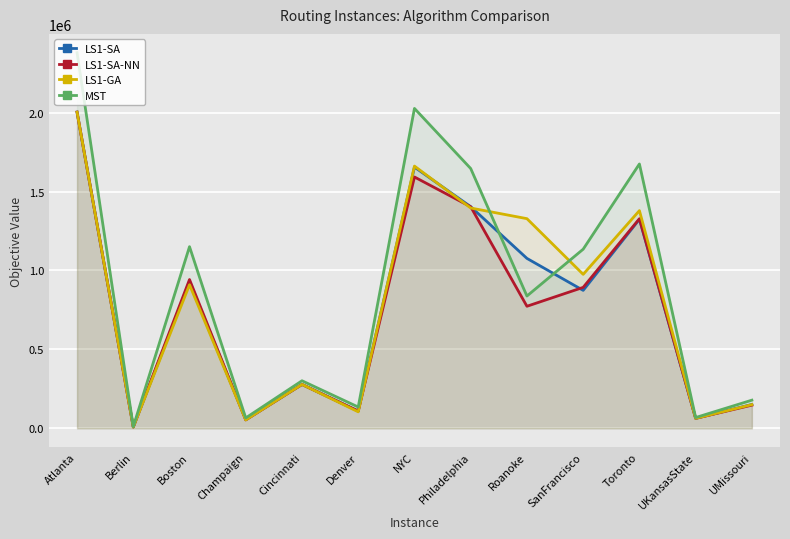

Reading left to right, extract all data points from this chart.

LS1-SA: 2003763	8295	926357	54286	277952	109180	1655309	1404333	1076717	874090	1324511	62962	151072
LS1-SA-NN: 2003763	8166	942768	53200	277952	109424	1592563	1404001	773359	893034	1328318	62962	146670
LS1-GA: 2003763	7801	909851	52963	277952	104344	1661729	1395981	1328514	975472	1379474	62962	150055
MST: 2380448	10402	1150963	65712	301216	134748	2027107	1646249	838282	1134989	1675105	68090	178249